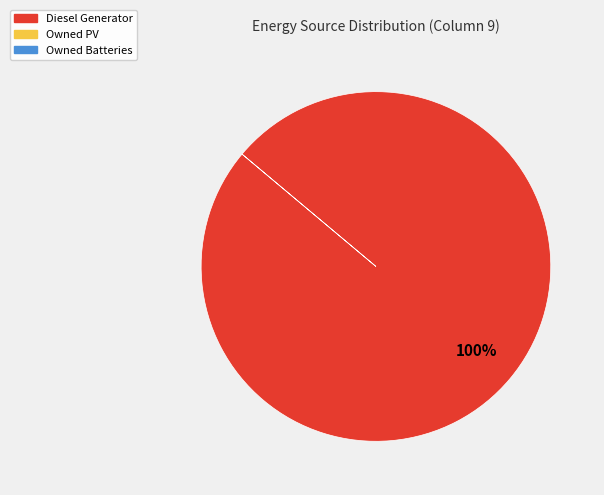

Is there a majority slice in this chart?

Yes